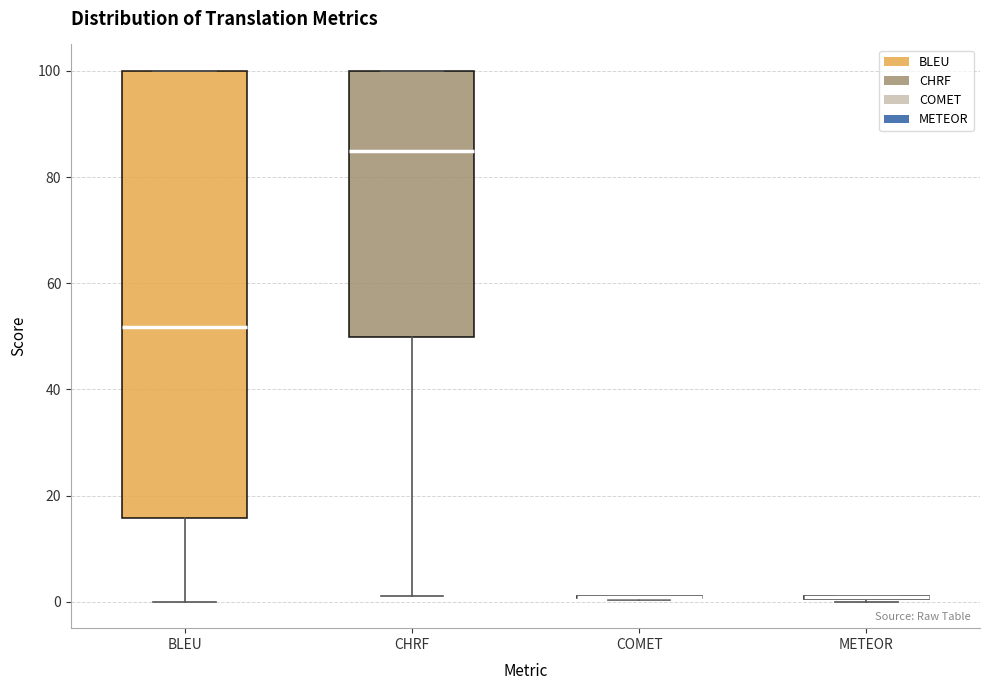

Reading left to right, read every box against the y-axis: the position of its median line, the range the box covers, and the ends of its whiskers. The values are not printed on the chart, so give them approximately, as read against the axis.

BLEU: median 52, box 16 to 100, whiskers 0 to 100
CHRF: median 84, box 50 to 100, whiskers 2 to 100
COMET: box collapsed to a line at 0, whiskers 0 to 0
METEOR: box collapsed to a line at 0, whiskers 0 to 0